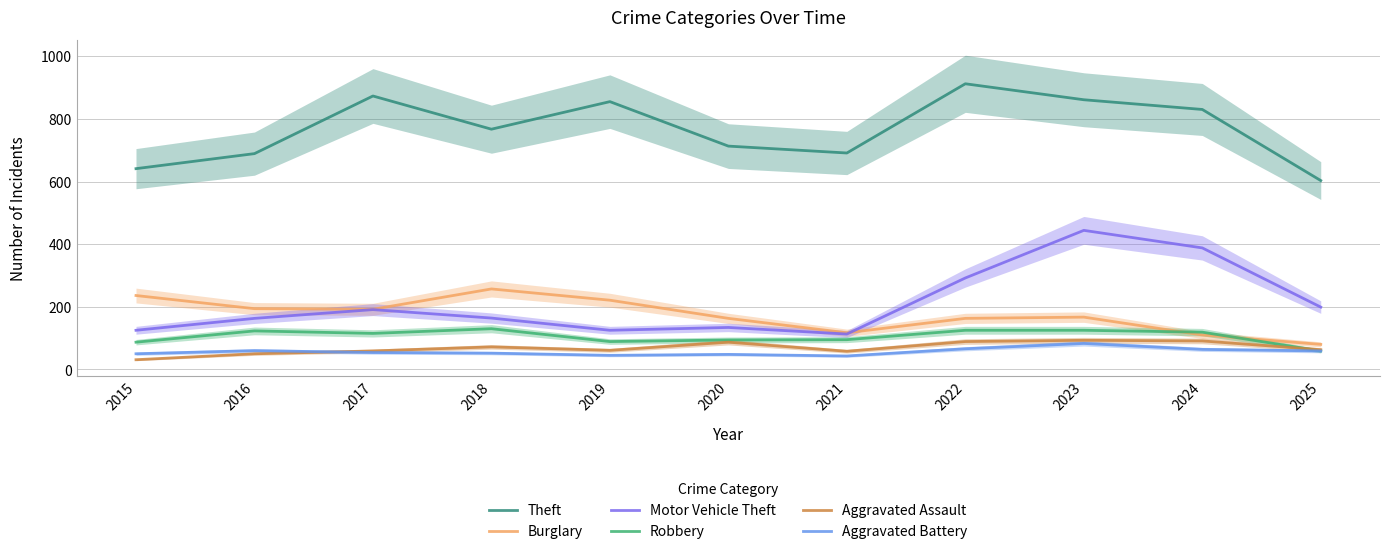

Reading left to right, what are all the values shown in this chart?

Theft: 641	689	873	767	855	713	691	912	861	830	603
Burglary: 236	194	192	257	221	163	117	163	167	110	80
Motor Vehicle Theft: 125	163	191	164	125	134	113	292	444	388	199
Robbery: 87	123	115	130	89	94	95	125	125	119	59
Aggravated Assault: 31	50	59	72	61	87	58	89	93	91	63
Aggravated Battery: 50	60	54	52	45	48	43	66	83	64	59